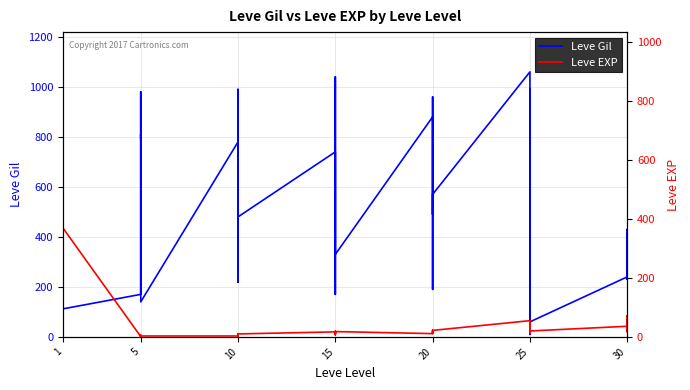

How many lines are shown in the chart?

2